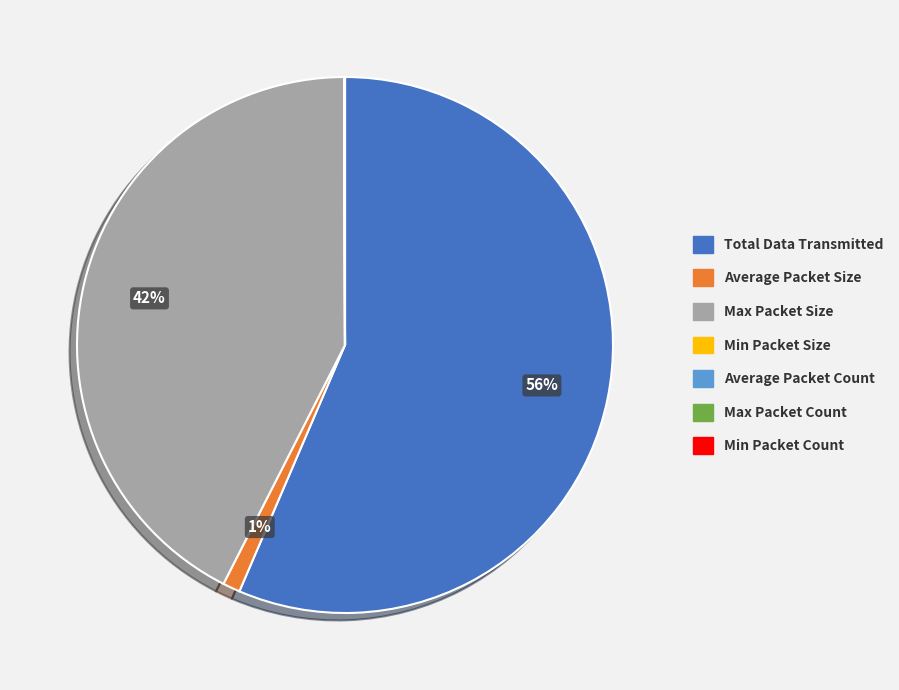

What percentage is the Average Packet Size slice, to the nearest percent?

1%